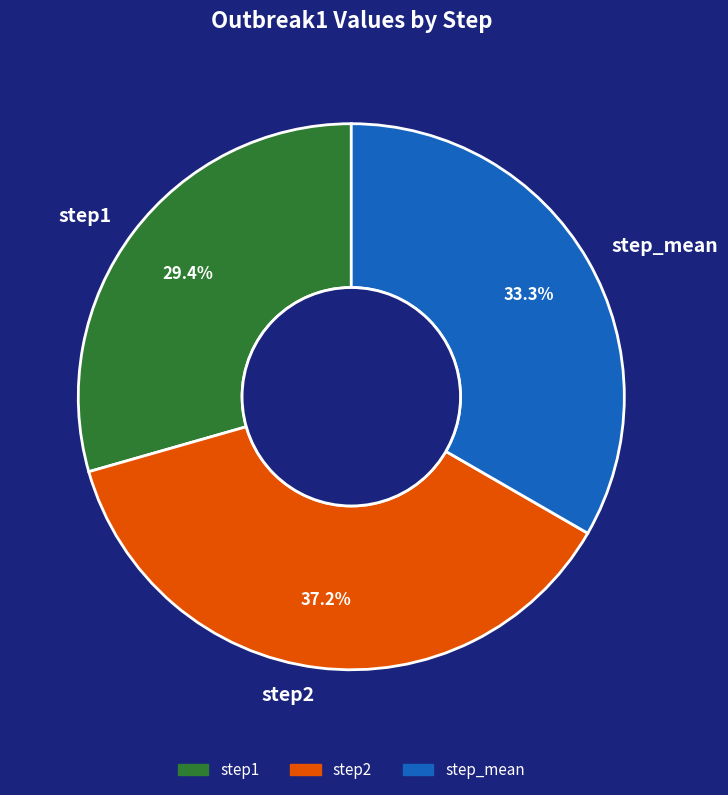

How many slices are in this pie chart?

3